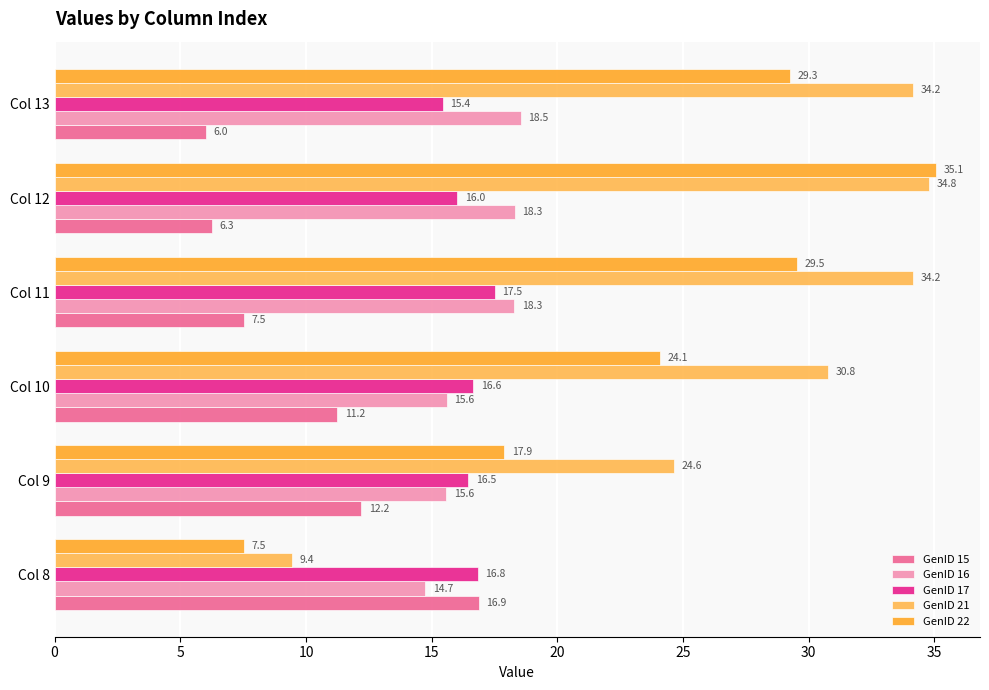

What is the difference between the second highest and minimum values in the GenID 22 series?

22.0